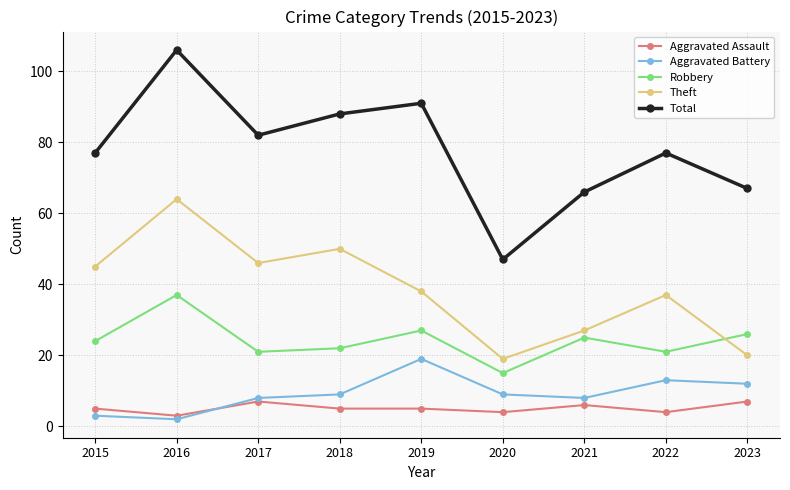

True or false: Theft has a value of 4 at 2023.

False